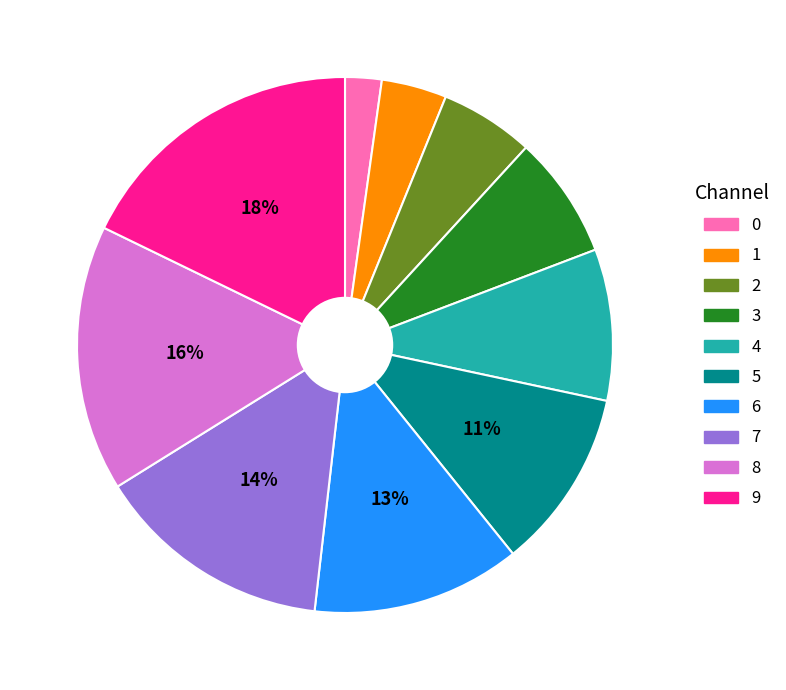

Is there any slice that represents more than half of the pie?

No